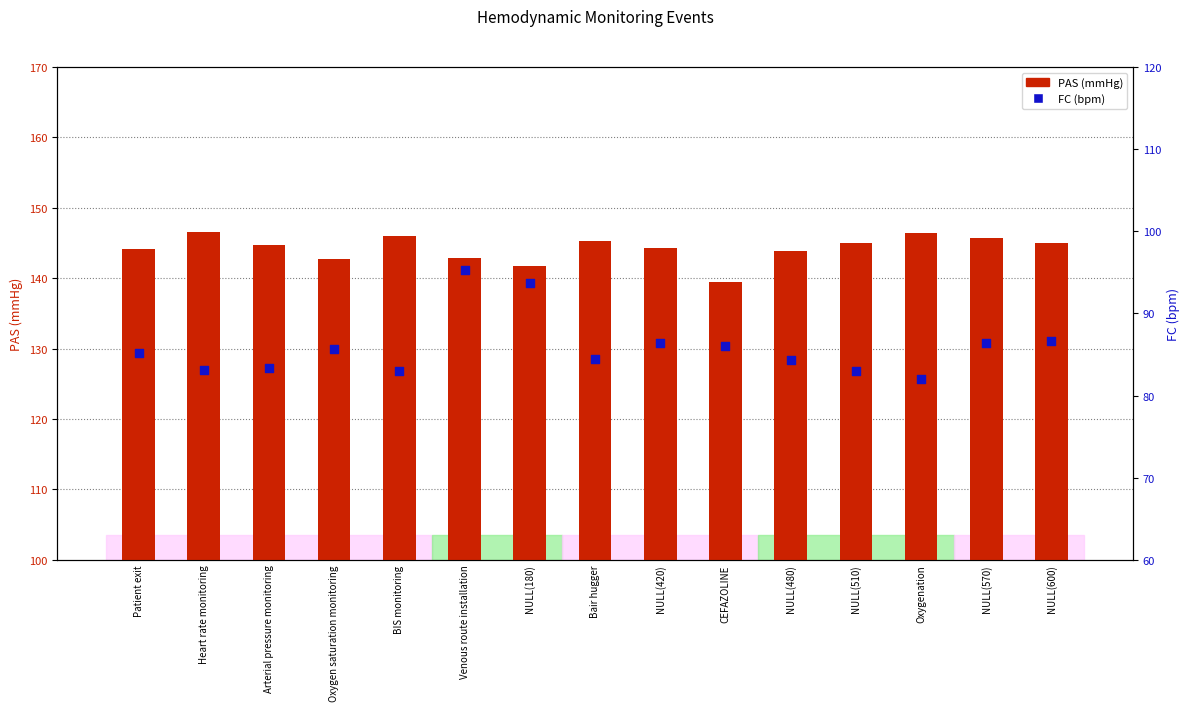

What is the total value across all series at NULL(600)?

231.6